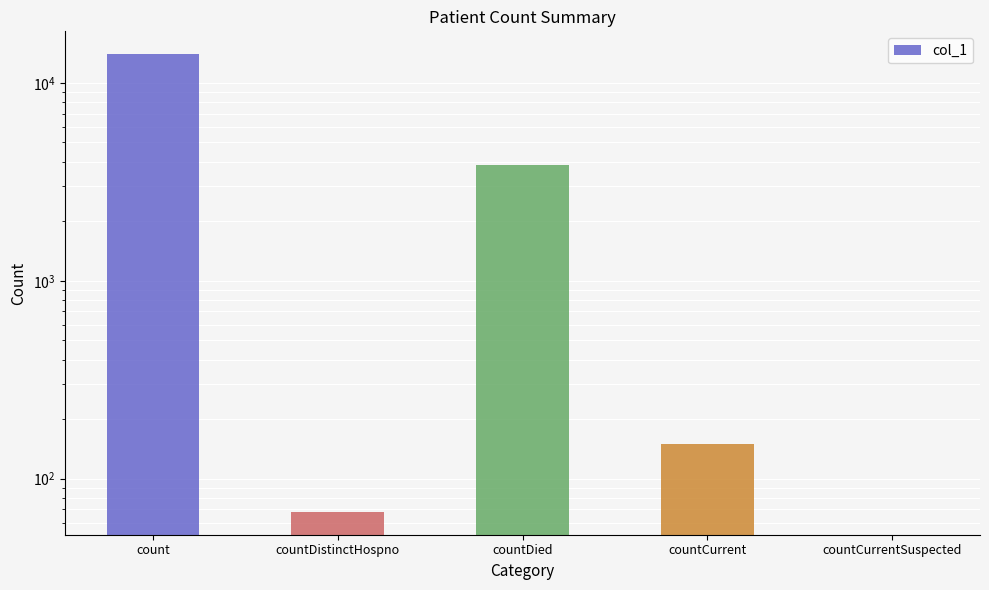

Which label corresponds to the largest value in the chart?

count